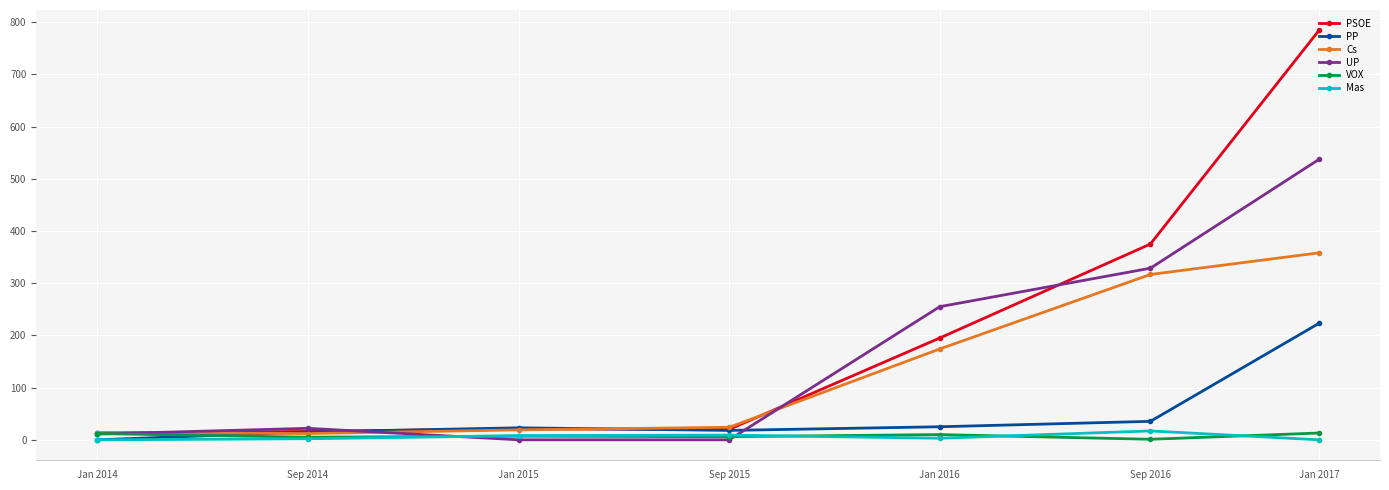

Which category has the highest value across all series?

Jan 2017